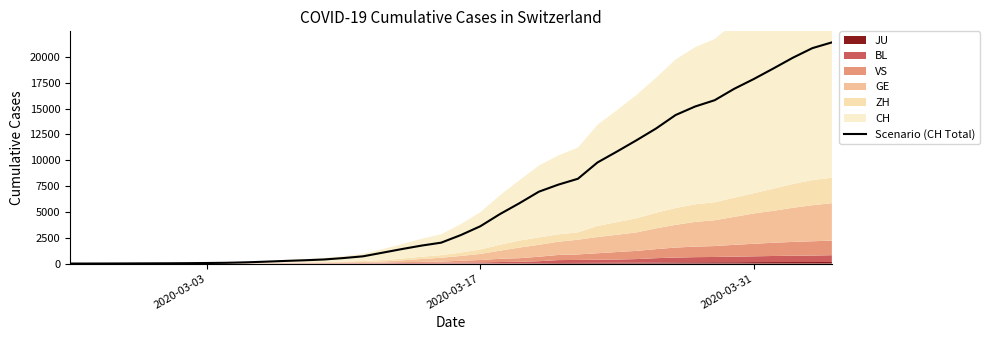

The value of Scenario (CH Total) at 2020-03-17 is 3606. True or false?

True